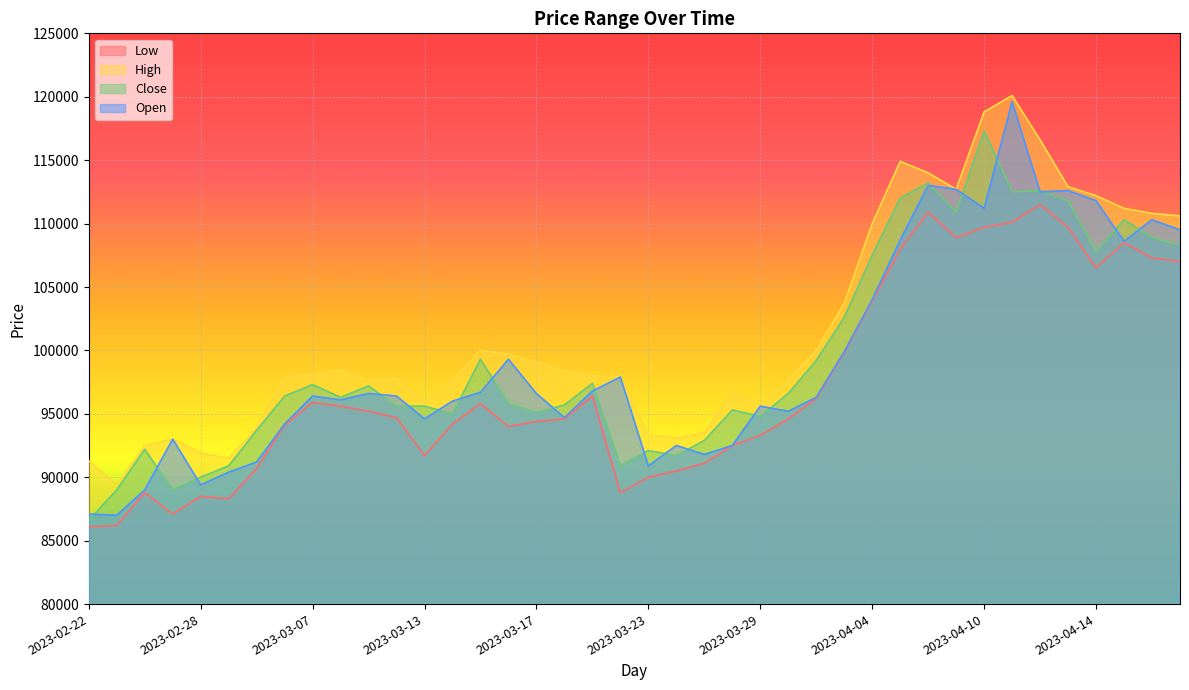

Where is the first local minimum for High?

2023-02-23